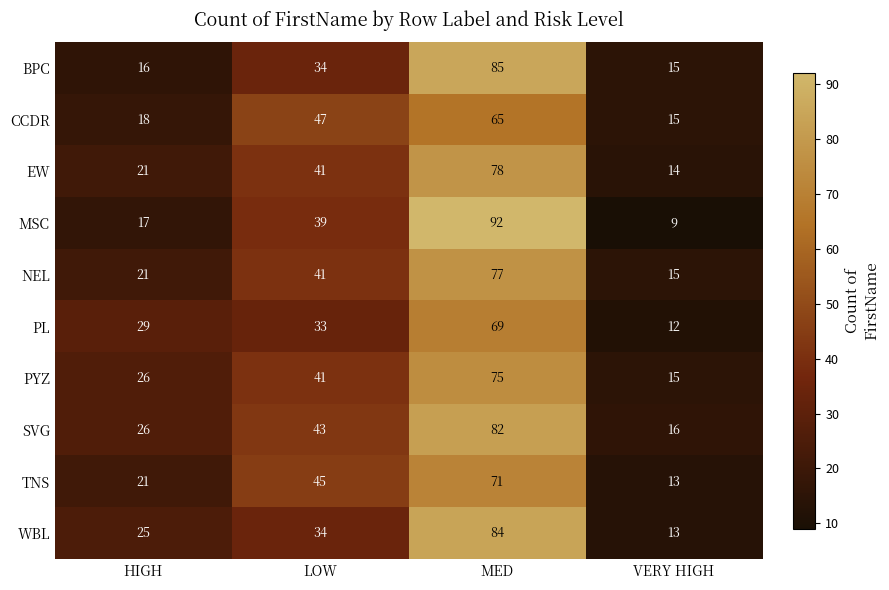

Count the TNS values in the range 21 to 71.

3